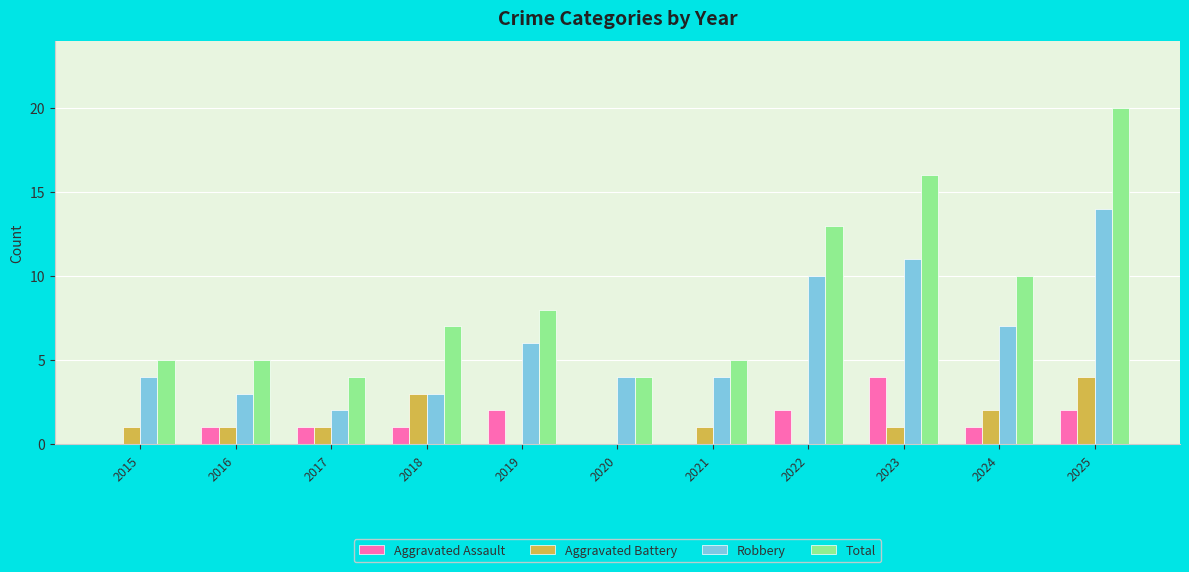

What is the total value across all series at 2015?

10